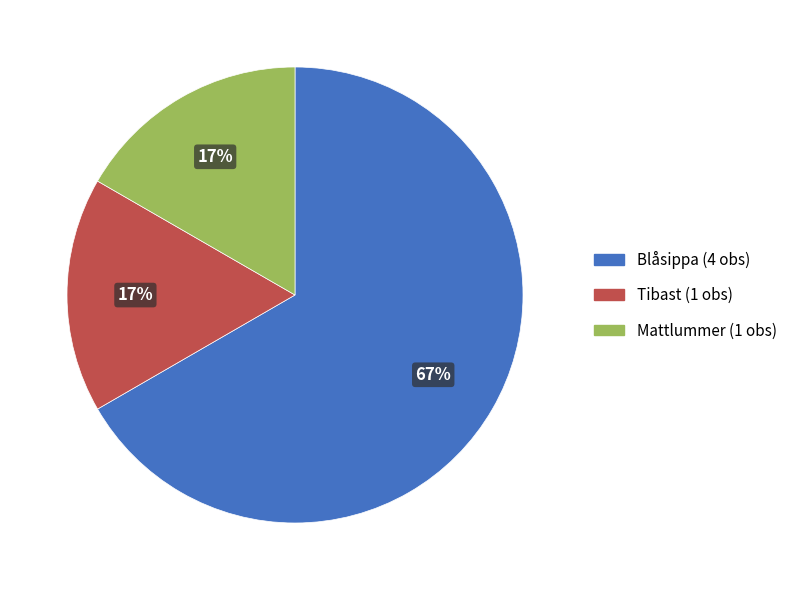

To the nearest percent, what is the average slice percentage?

33%